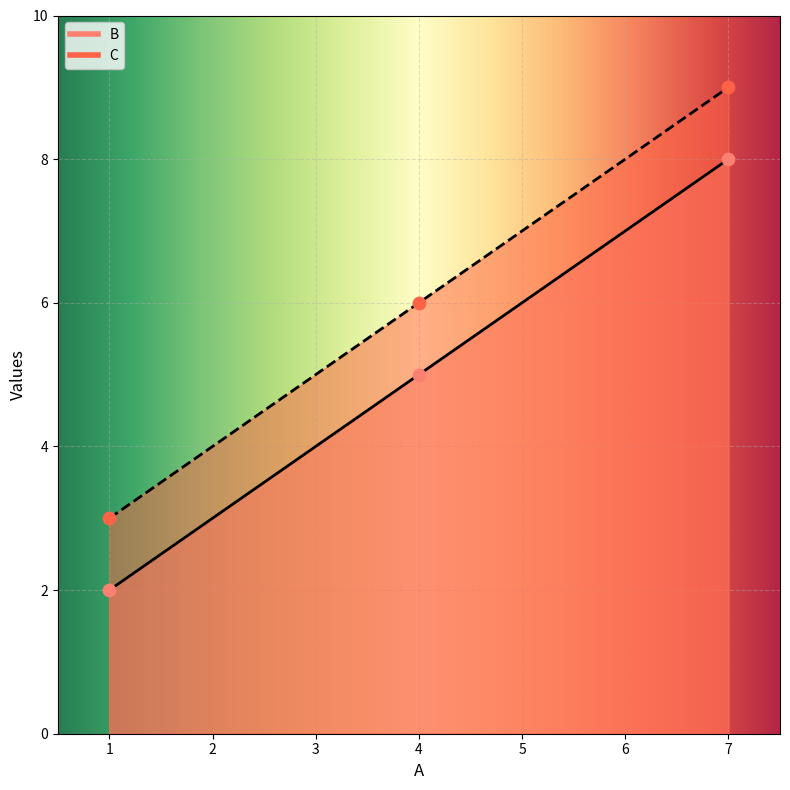

What is the total value across all series at 4?

11